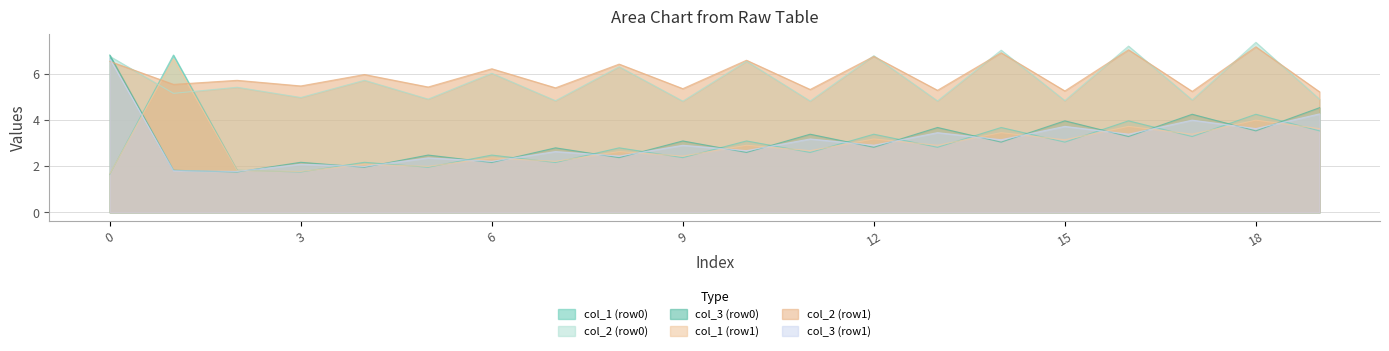

What is the difference between the second highest and minimum values in the col_3 (row1) series?

2.5